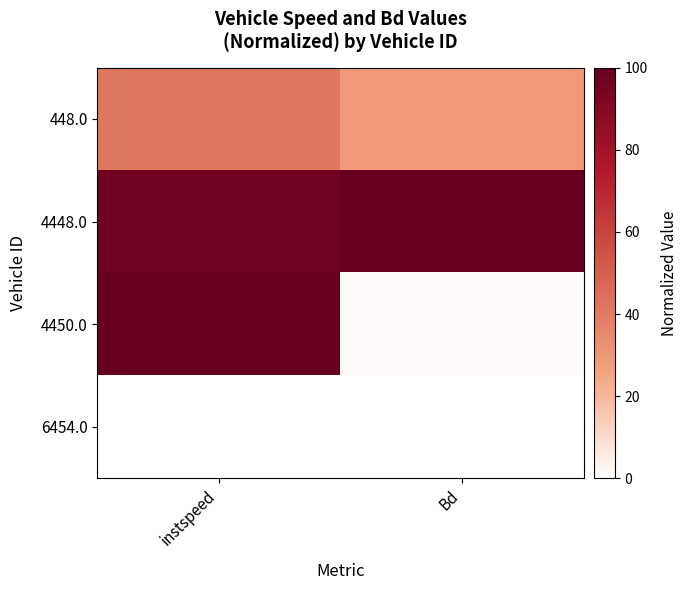

What is the difference between the highest and lowest values at Bd?

100.0